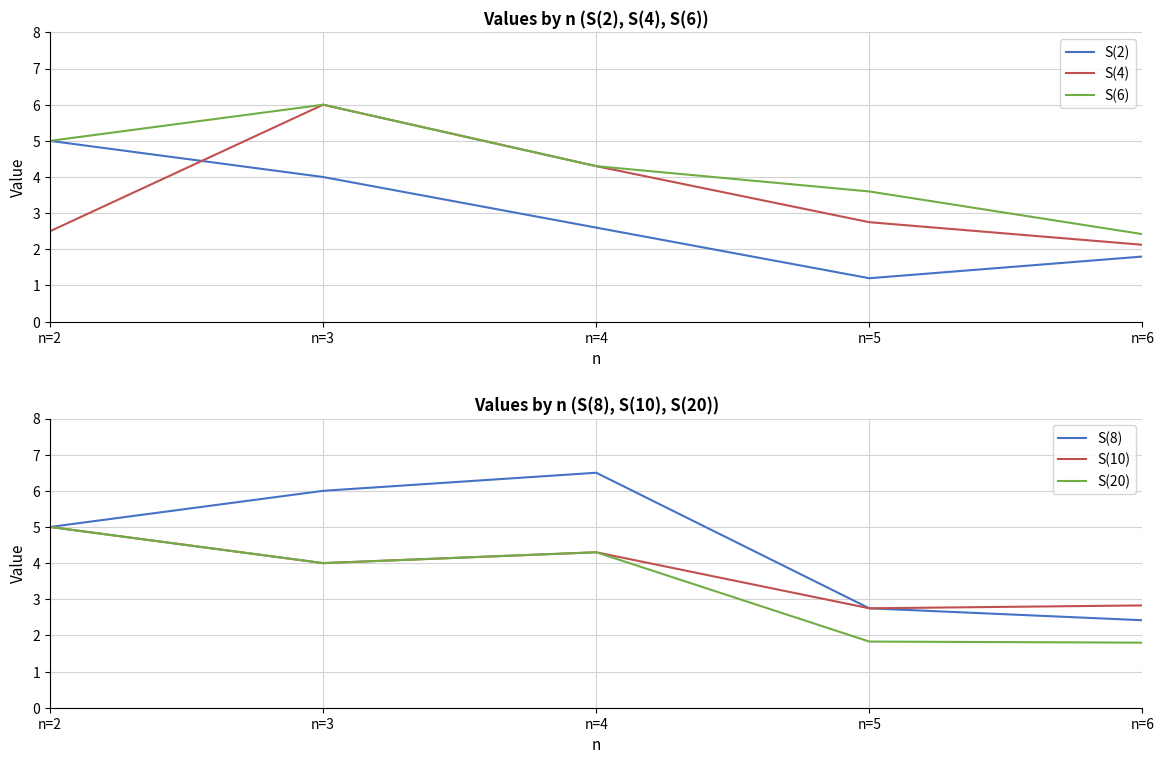

Is it true that S(8) equals 2.4 at n=6?

True